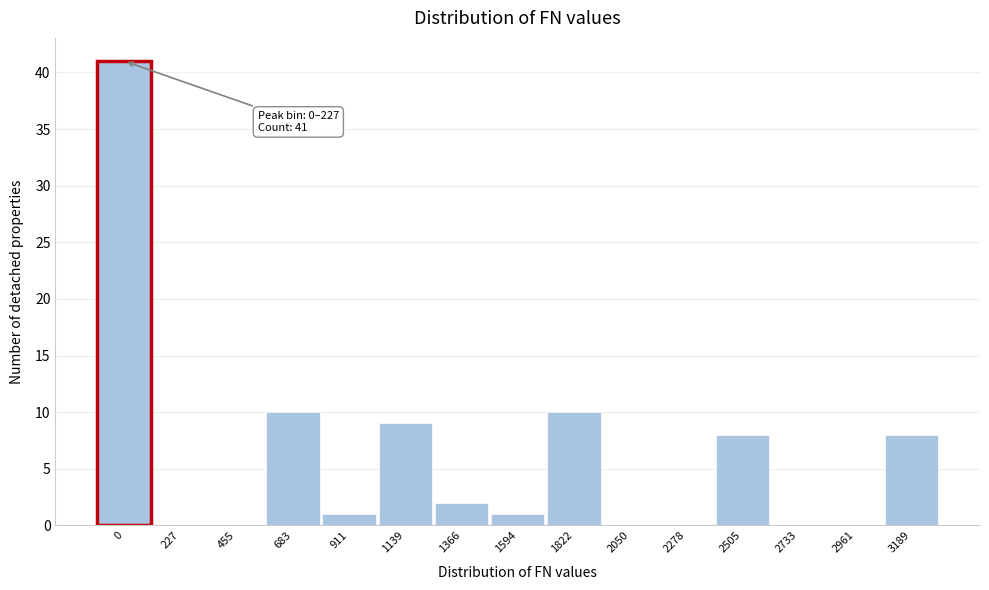

Reading right to left, transcribe all the data shown in this chart.

3189=8	2961=0	2733=0	2505=8	2278=0	2050=0	1822=10	1594=1	1366=2	1139=9	911=1	683=10	455=0	227=0	0=41